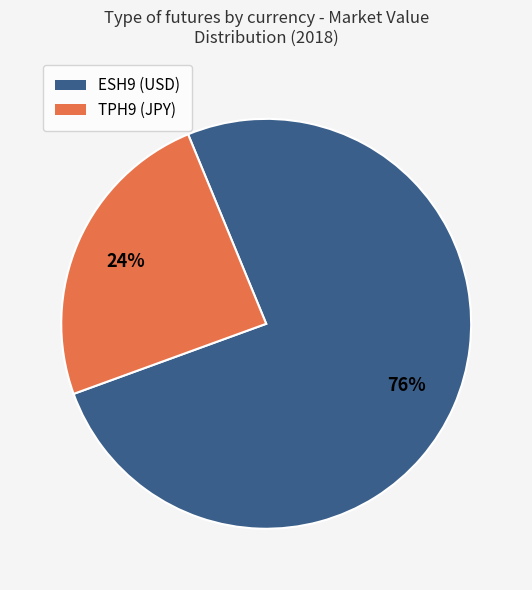

Count the number of slices in the pie.

2